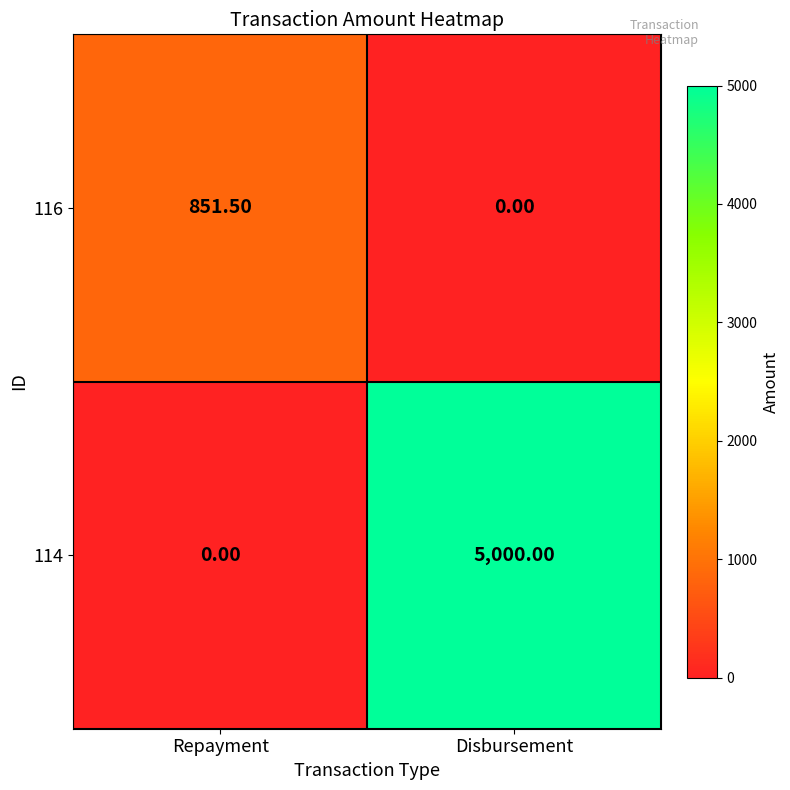

What is the sum of all 116 values?

851.5